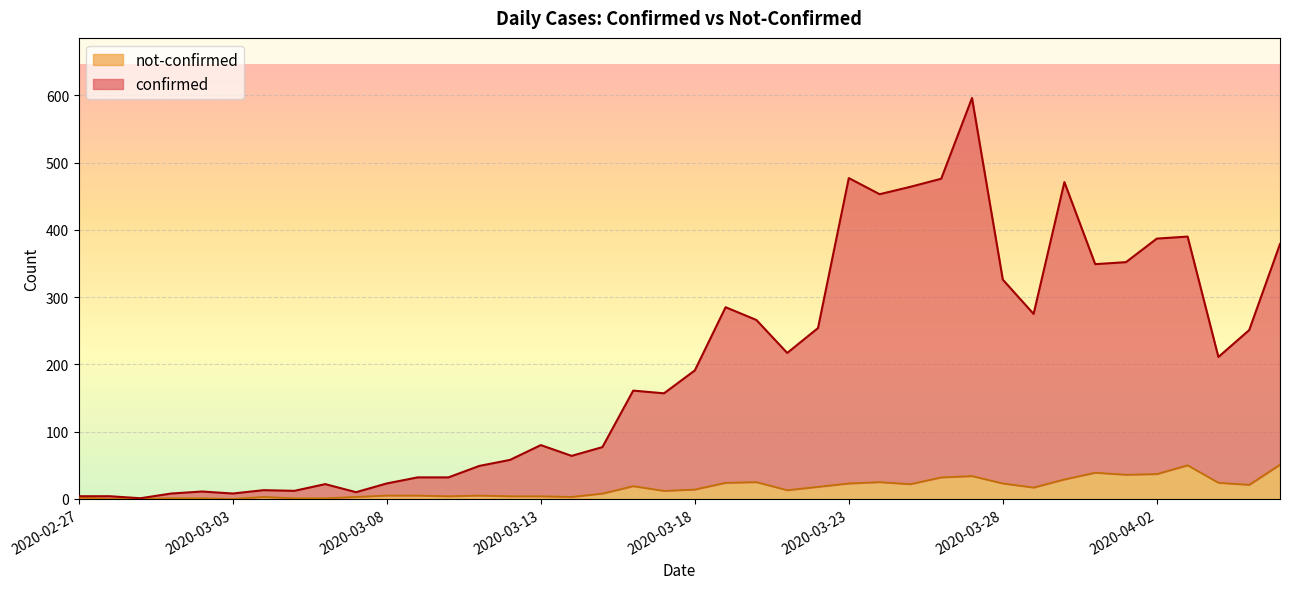

True or false: confirmed and not-confirmed intersect in this chart.

False